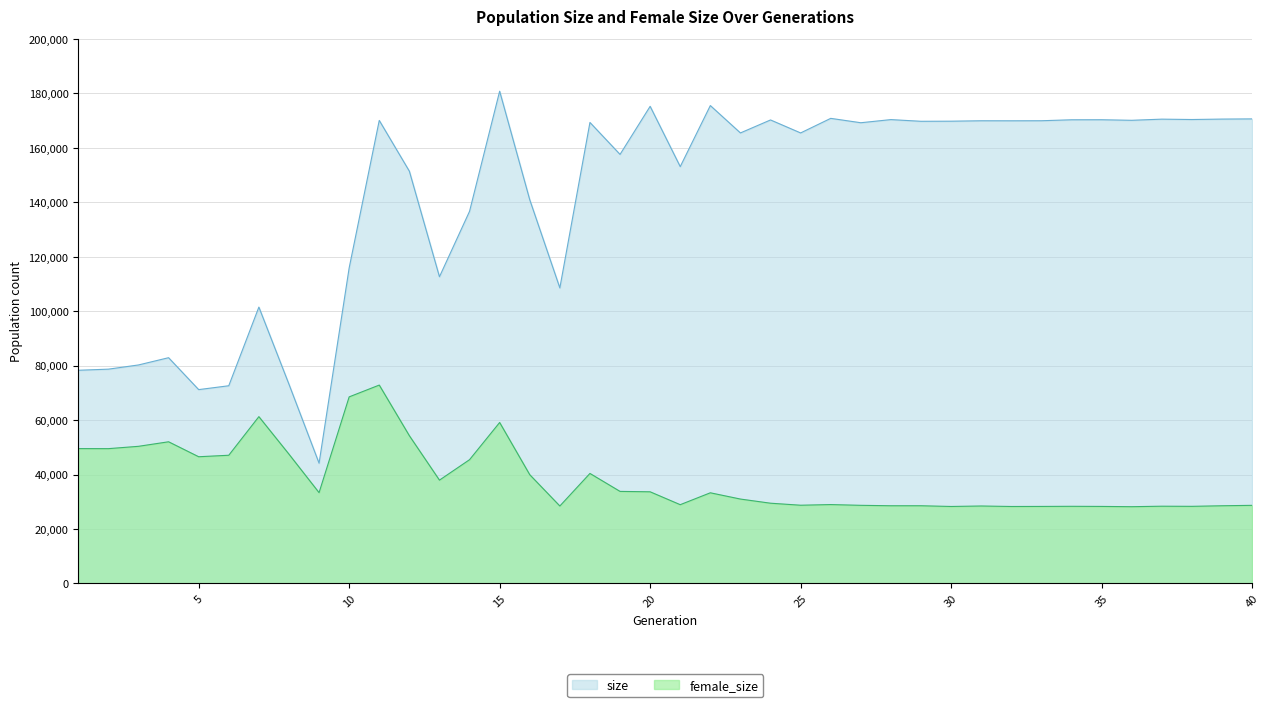

How many interior local valleys does the female_size series have?

12